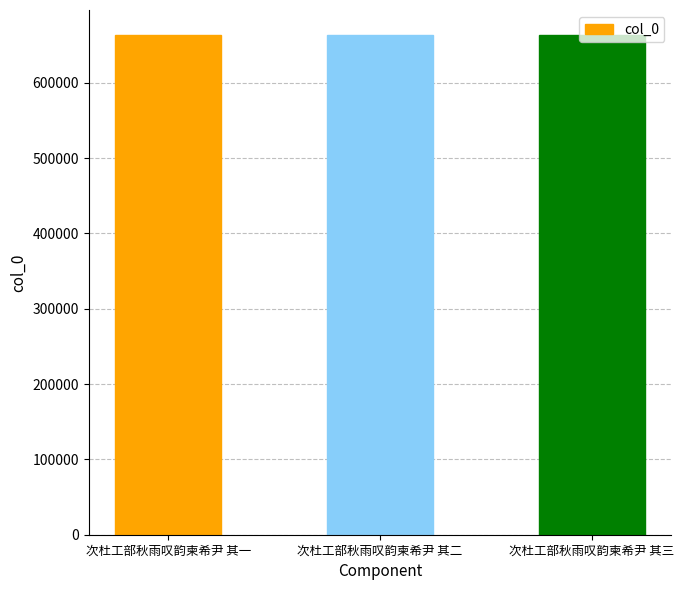

True or false: the data shows 215498 at 次杜工部秋雨叹韵柬希尹 其二.

False